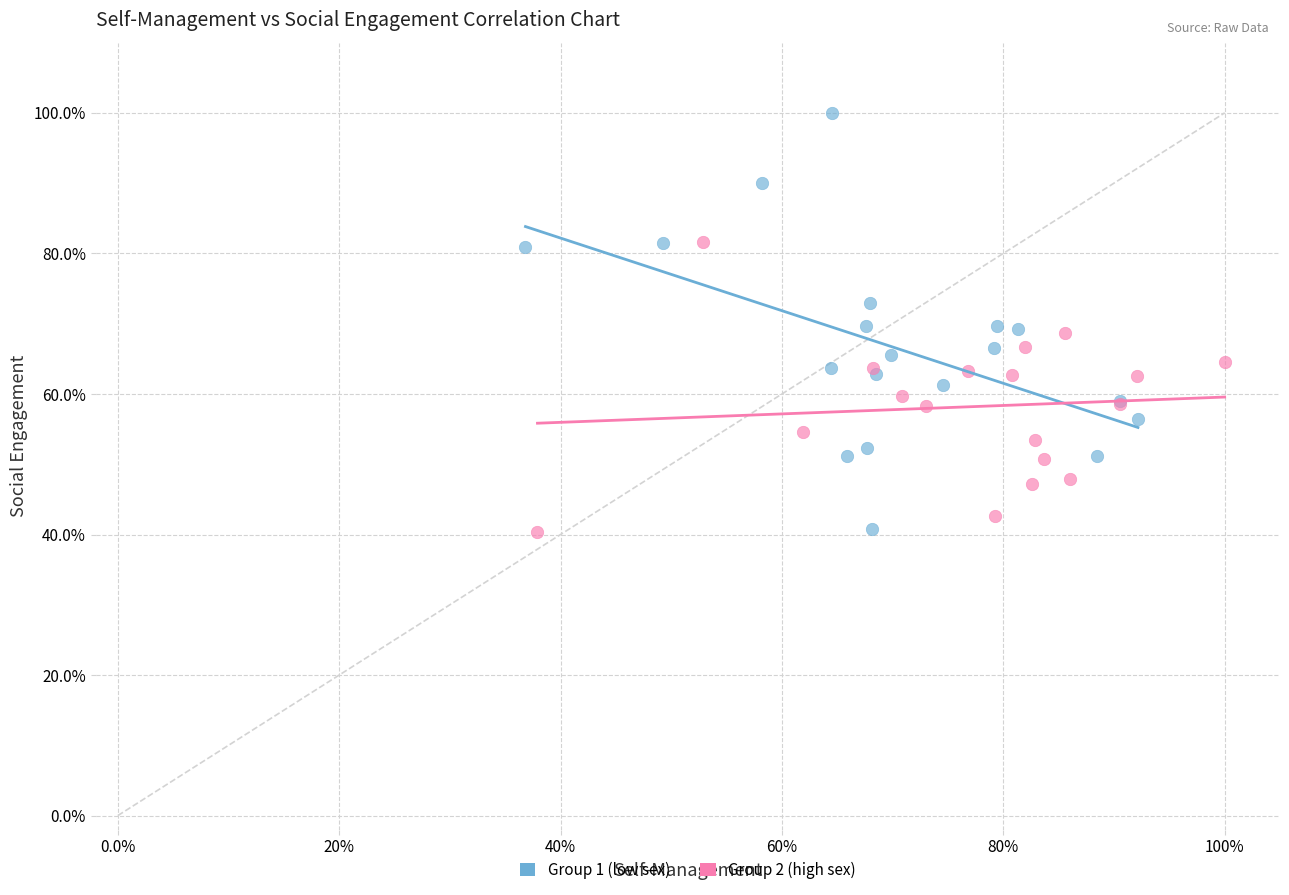

Which series contains the highest Y value?

Group 1 (low sex)